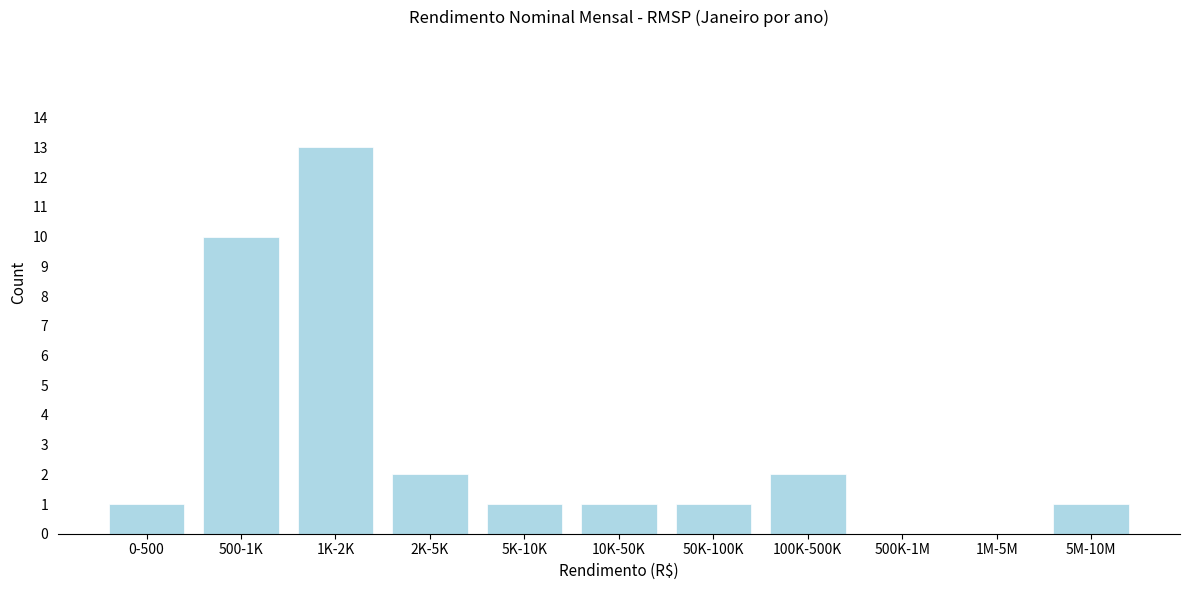

Reading left to right, transcribe all the data shown in this chart.

0-500=1	500-1K=10	1K-2K=13	2K-5K=2	5K-10K=1	10K-50K=1	50K-100K=1	100K-500K=2	500K-1M=0	1M-5M=0	5M-10M=1